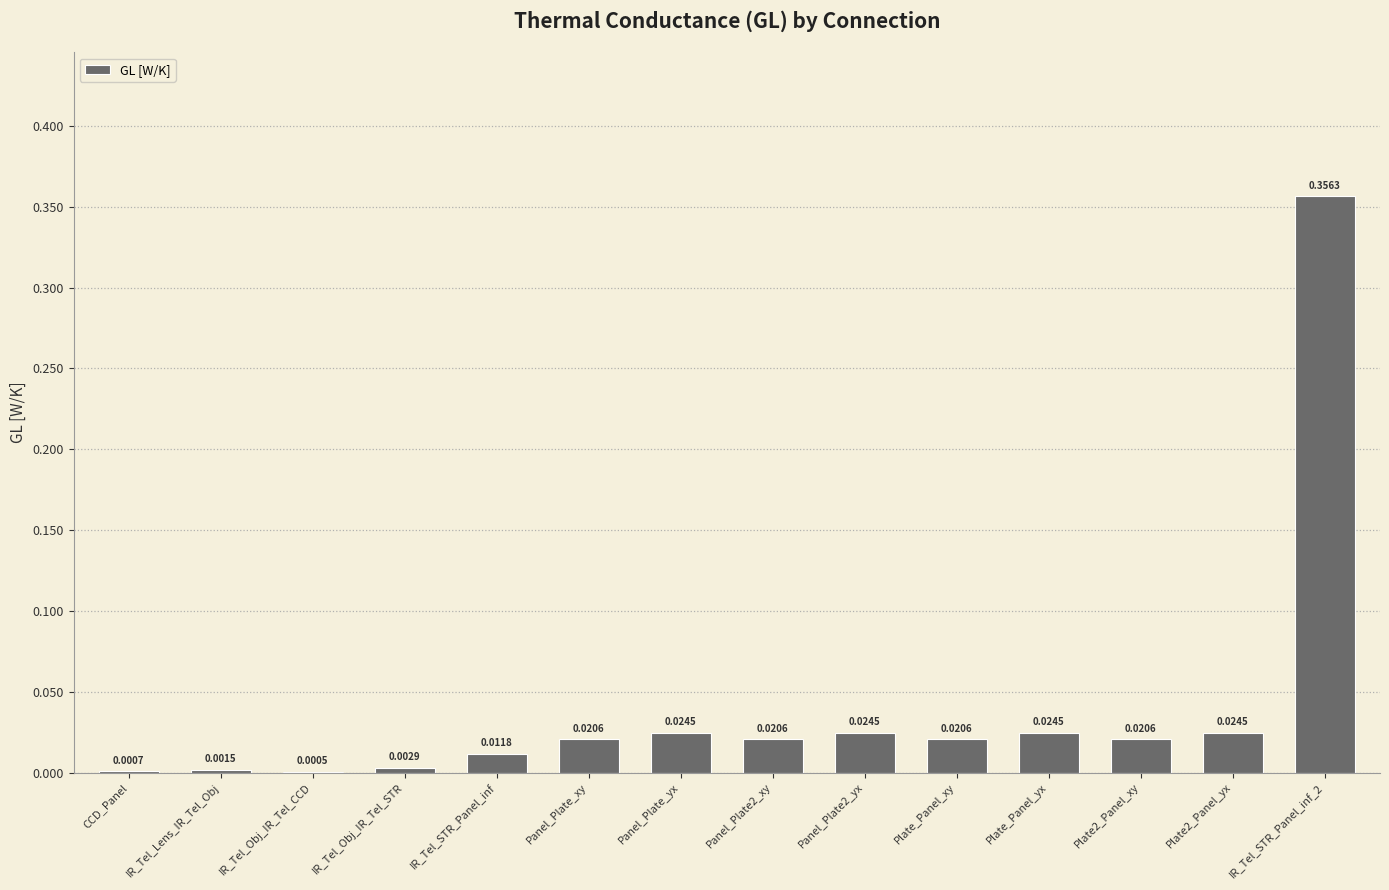

What is the sum of all values?

0.6